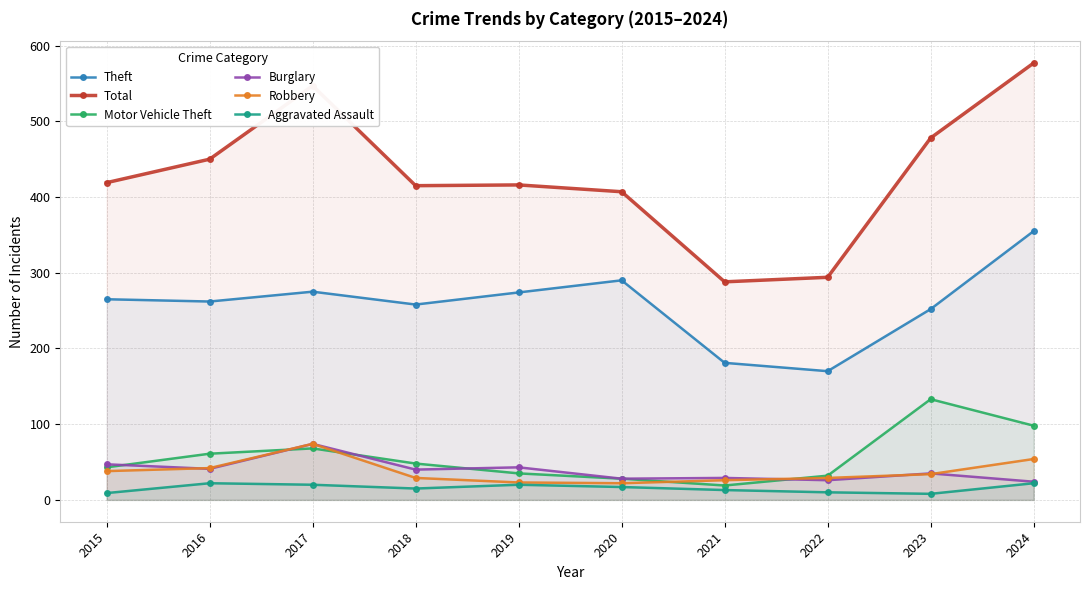

The Aggravated Assault series shows 9 at 2015. True or false?

True